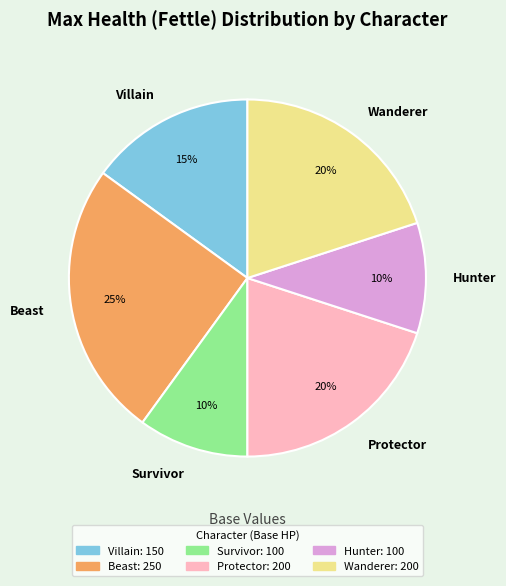

To the nearest percent, what portion does Hunter represent?

10%